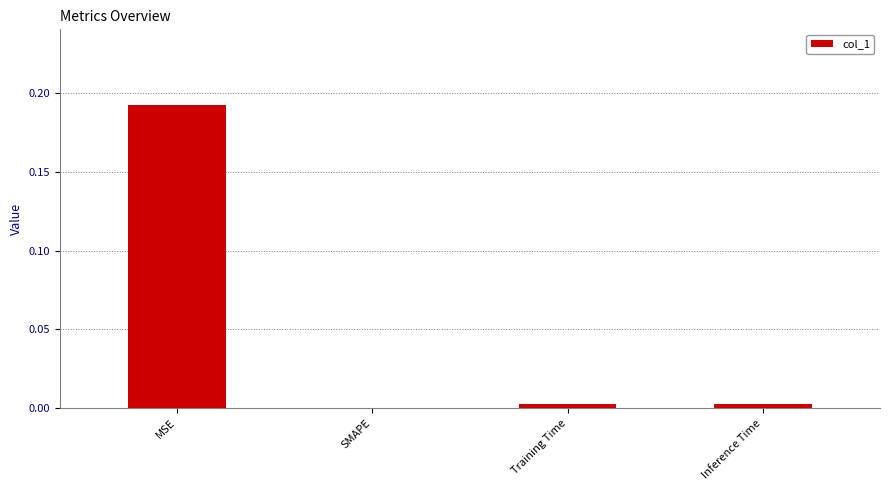

True or false: the data shows 0.1 at SMAPE.

False